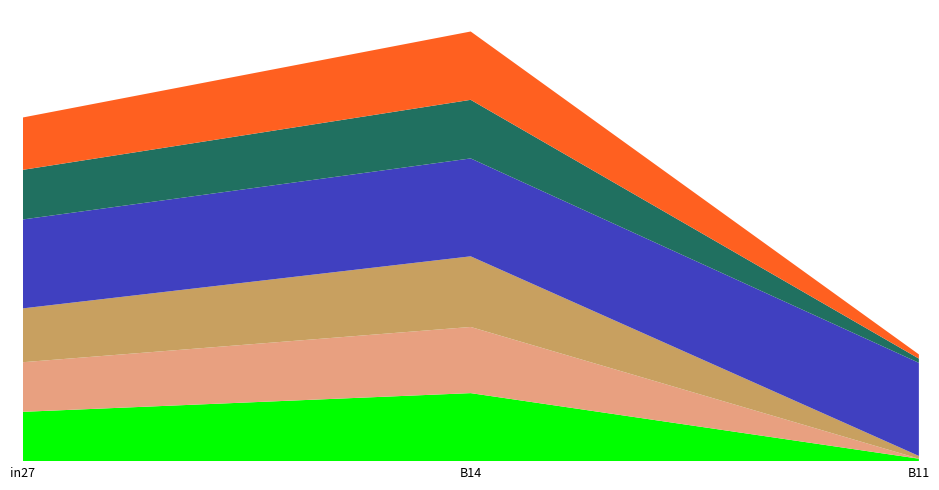

Reading right to left, list all the values displayed in this chart.

job523_scenario0_1035: B11=0.0	B14=0.3	in27=0.2
job524_scenario0_1036: B11=0.0	B14=0.3	in27=0.2
job525_scenario0_1039: B11=0.0	B14=0.3	in27=0.3
job526_scenario4_1040: B11=0.5	B14=0.5	in27=0.4
job528_scenario0_1045: B11=0.0	B14=0.3	in27=0.2
job529_scenario0_1046: B11=0.0	B14=0.3	in27=0.3